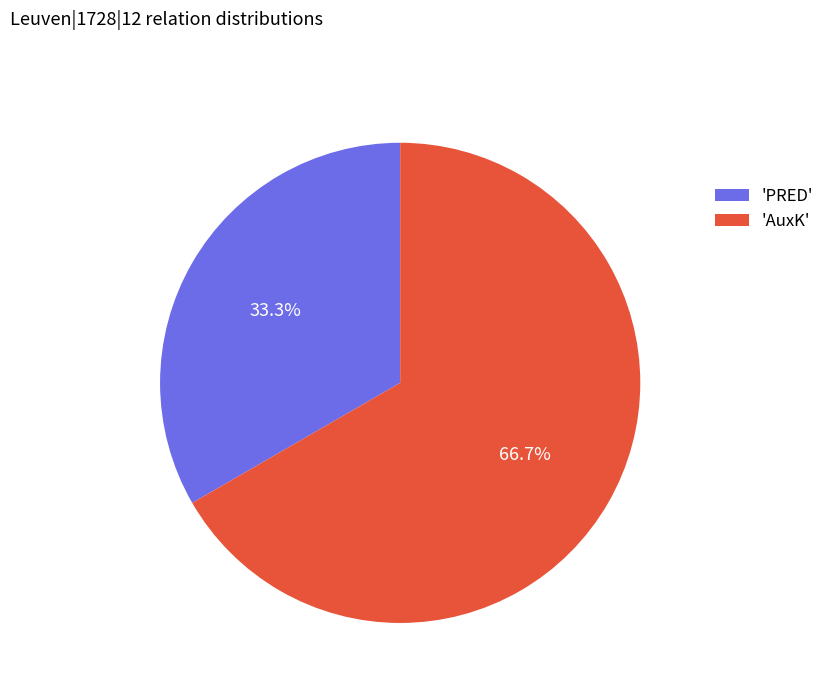

Which slice is the largest?

'AuxK'